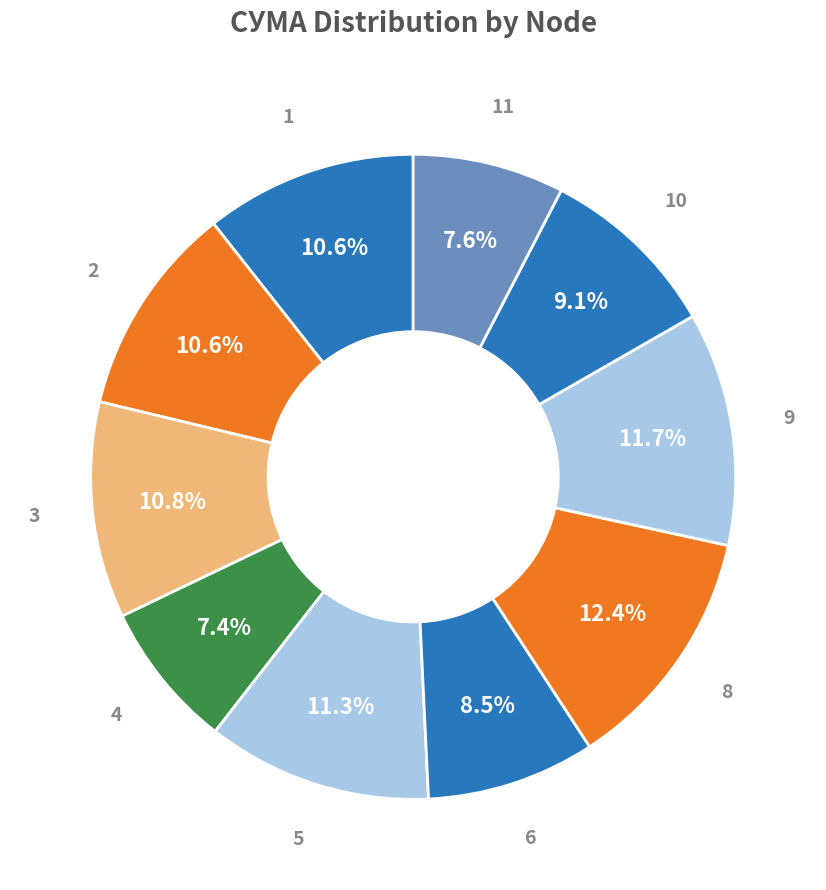

How many segments does this pie chart have?

10